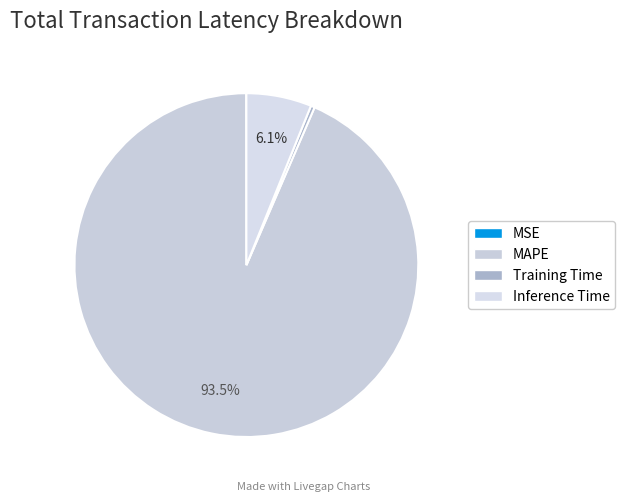

What is the smallest slice in the pie chart?

MSE